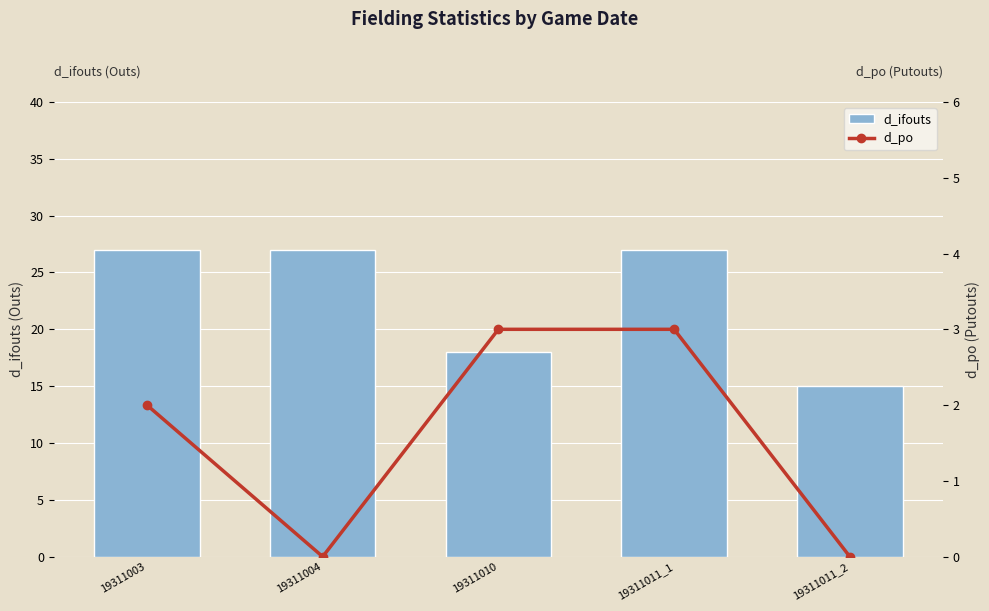

Reading left to right, what are all the values shown in this chart?

d_ifouts: 27	27	18	27	15
d_po: 2	0	3	3	0